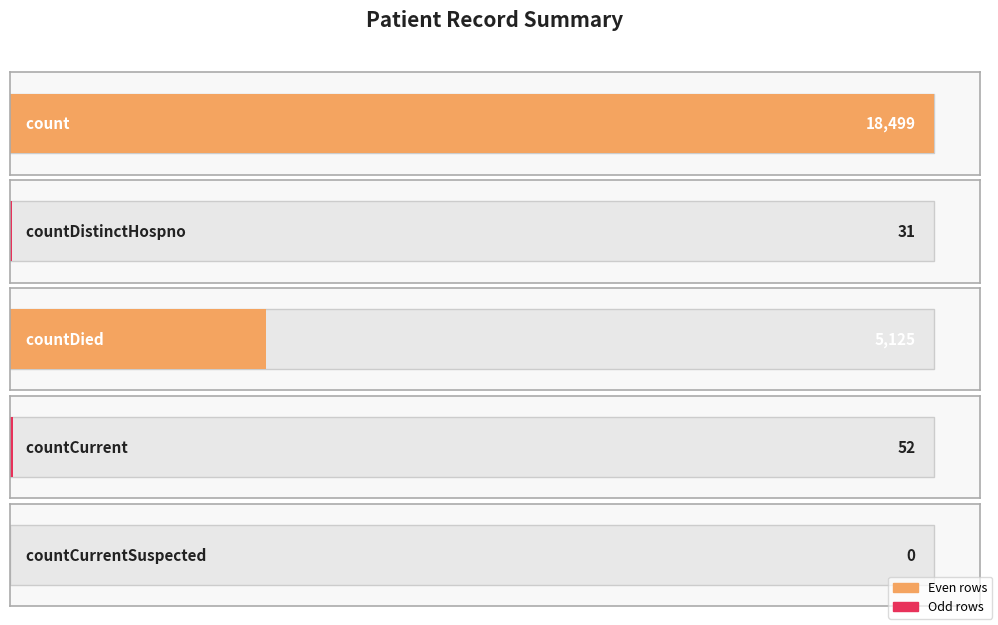

What is the change in value from count to countDistinctHospno?

-18468